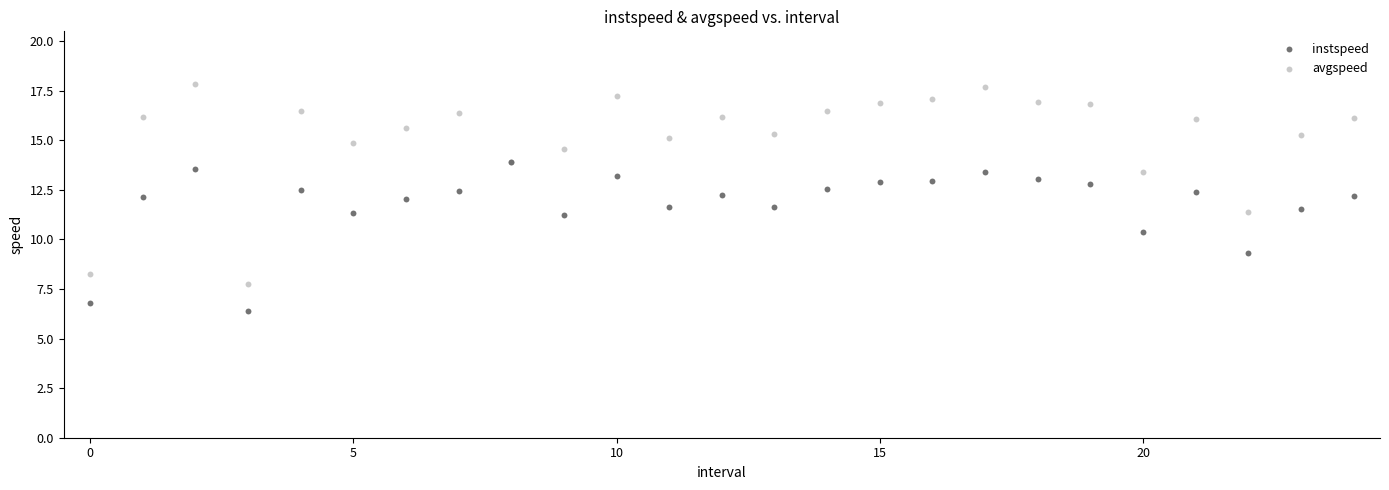

In the instspeed series, what Y value is closest to 10?

10.4